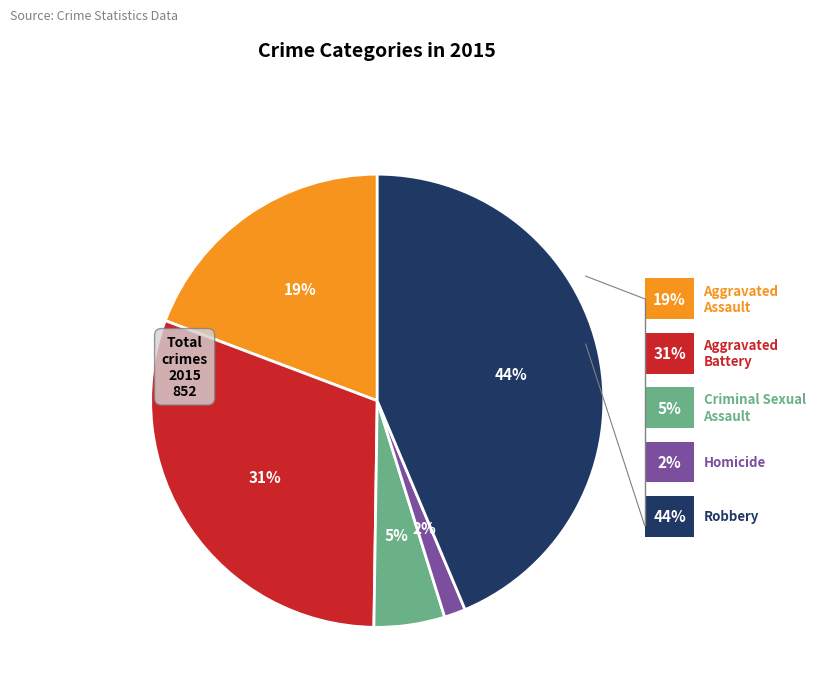

Rank the categories by value from highest to lowest.

Robbery, Aggravated Battery, Aggravated Assault, Criminal Sexual Assault, Homicide